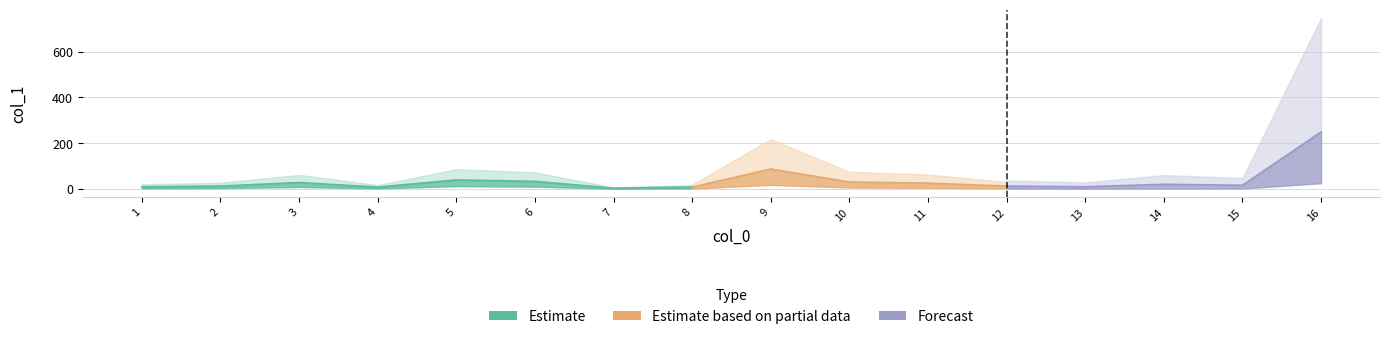

How many points are higher than both their immediate neighbors (excluding endpoints)?

4